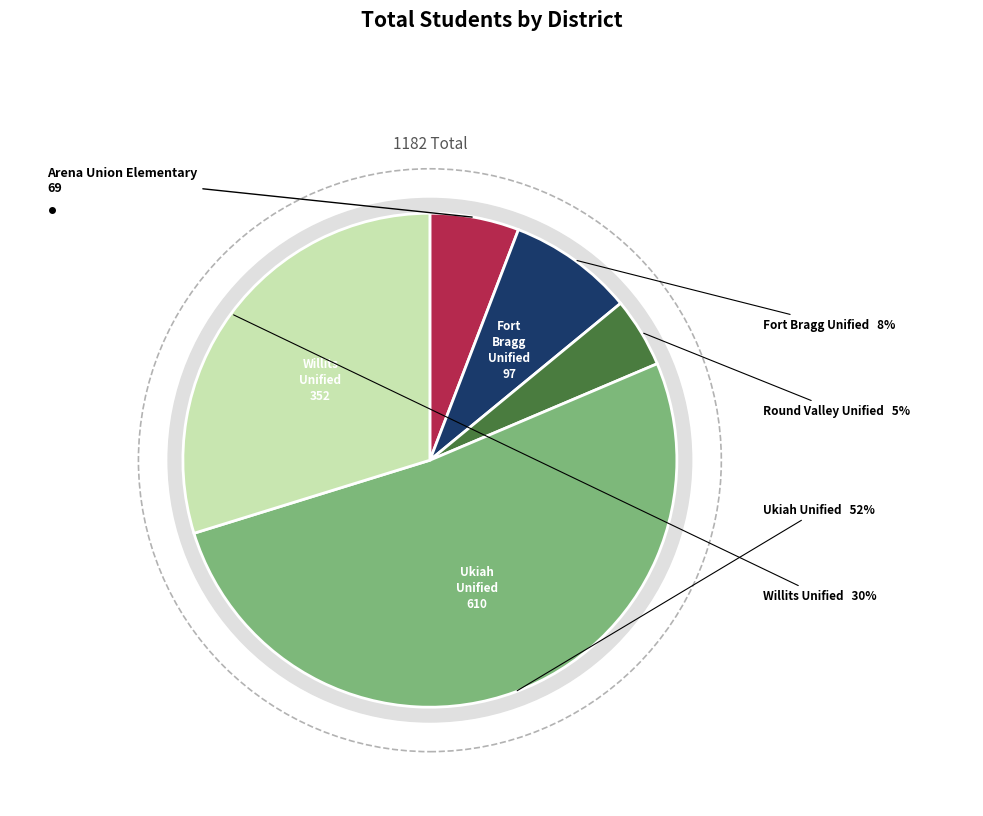

Which slice represents more than half of the pie?

Ukiah Unified